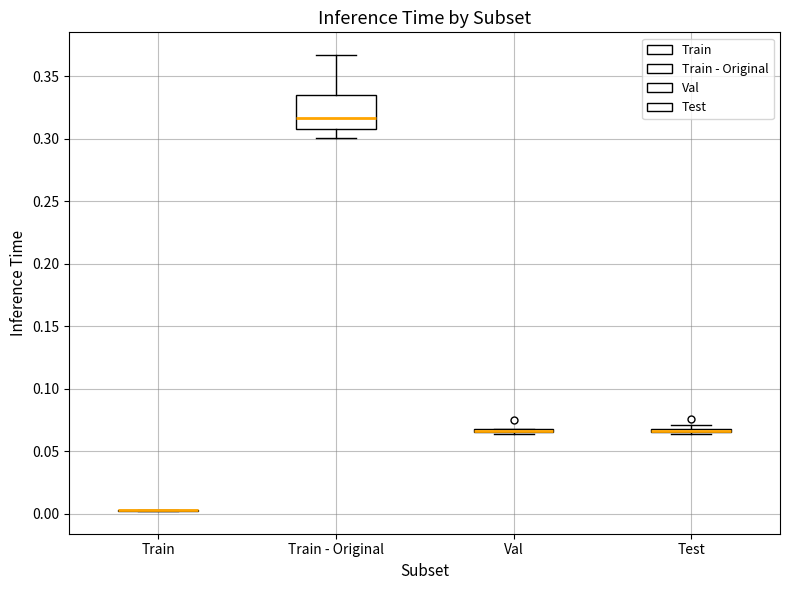

Which box is the tallest, from its lower edge to its upper edge?

Train - Original